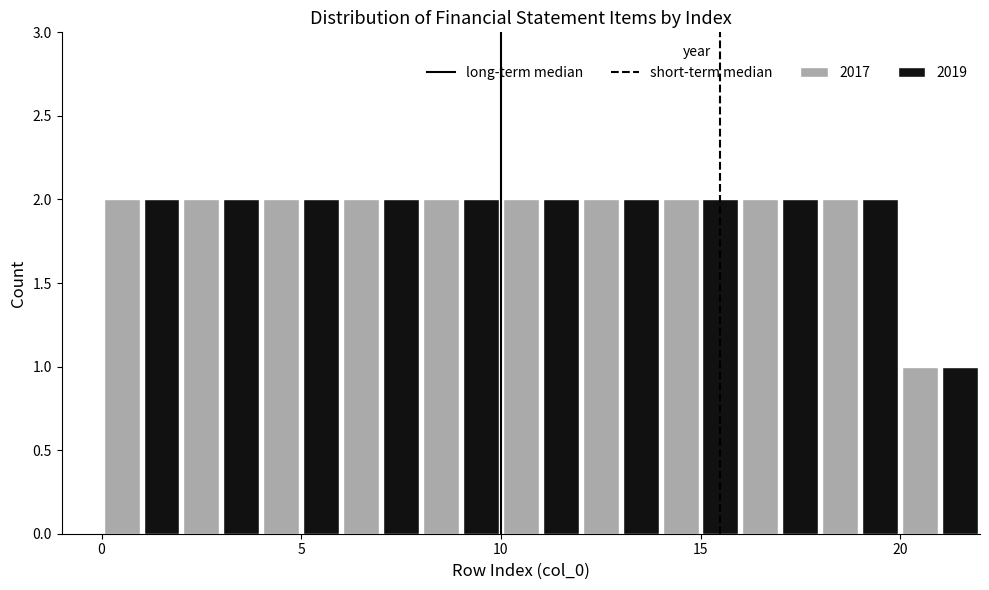

Reading left to right, list every range on the x-axis with the height of the bar of each series over it. The values are not printed on the chart, so give them approximately, as read against the axis.

0 to 2: 2017=2	2019=2
2 to 4: 2017=2	2019=2
4 to 6: 2017=2	2019=2
6 to 8: 2017=2	2019=2
8 to 10: 2017=2	2019=2
10 to 12: 2017=2	2019=2
12 to 14: 2017=2	2019=2
14 to 16: 2017=2	2019=2
16 to 18: 2017=2	2019=2
18 to 20: 2017=2	2019=2
20 to 22: 2017=1	2019=1